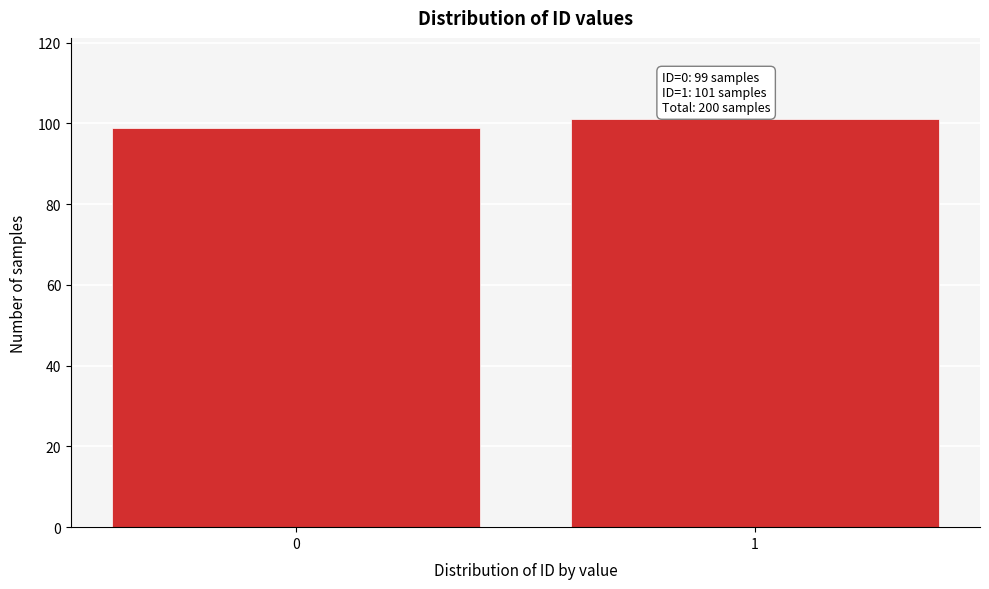

Reading left to right, extract all data points from this chart.

99	101